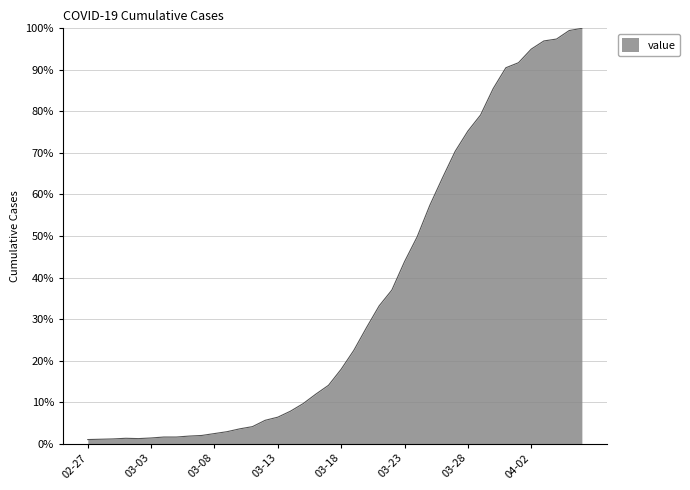

What is the maximum value shown in the chart?

100.0